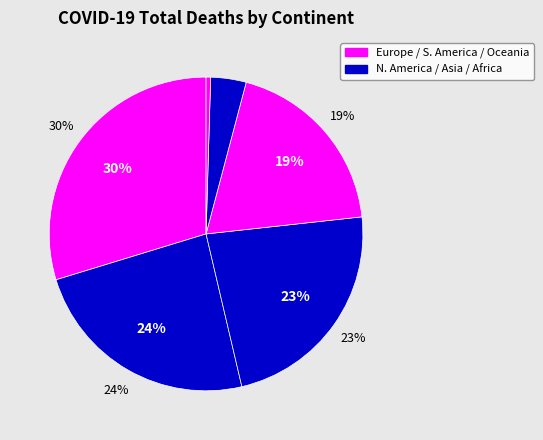

Between Africa and Europe, which is larger?

Europe